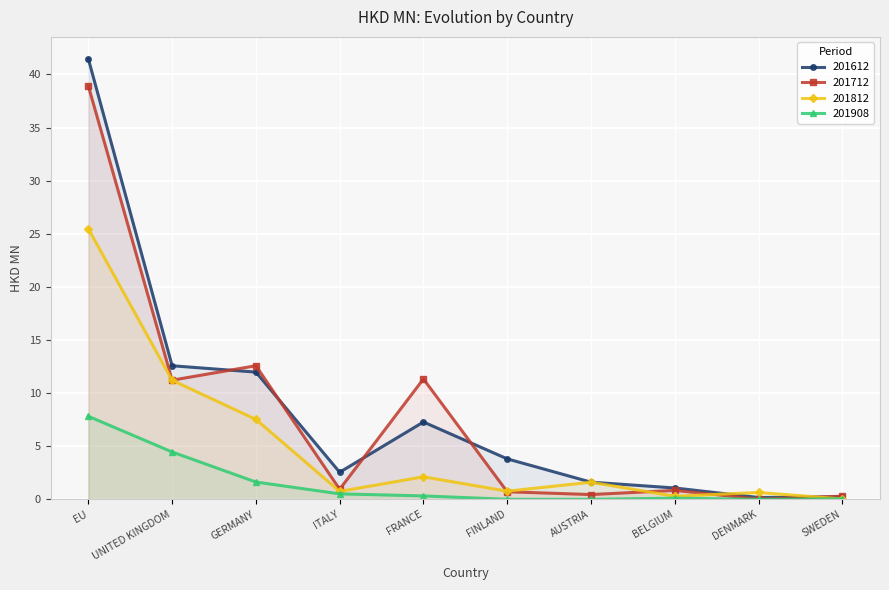

True or false: 201612 and 201908 intersect in this chart.

False